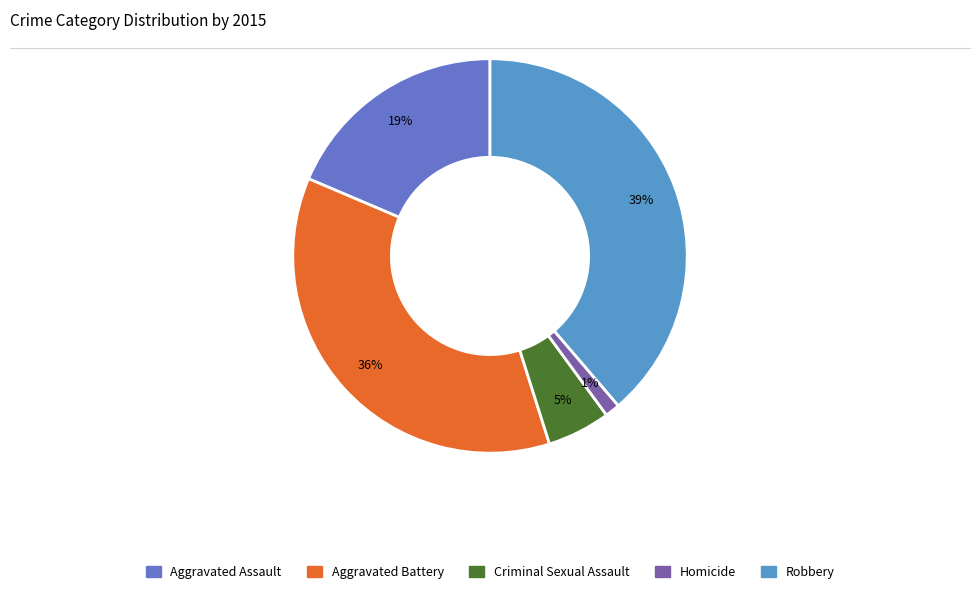

Is the sum of Aggravated Assault and Homicide greater than half?

No